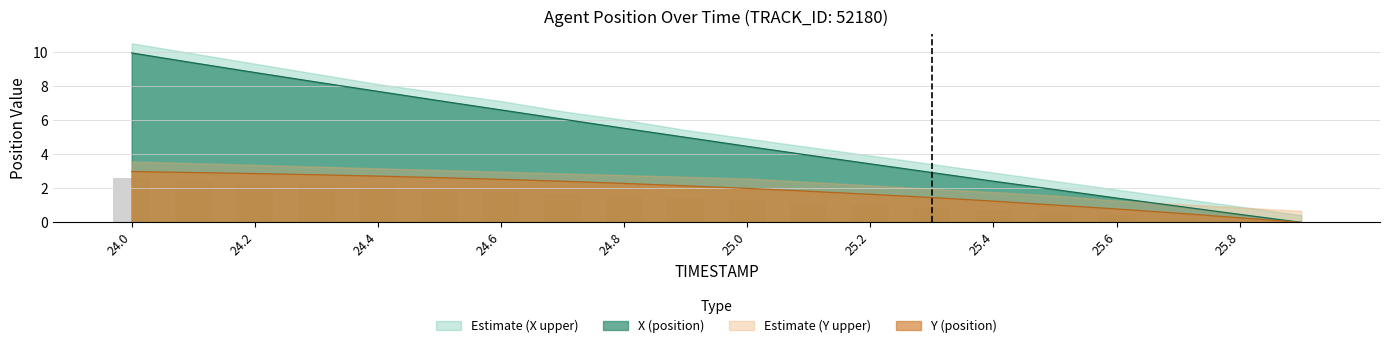

Which has a higher value, 24.0 or 24.1?

24.0